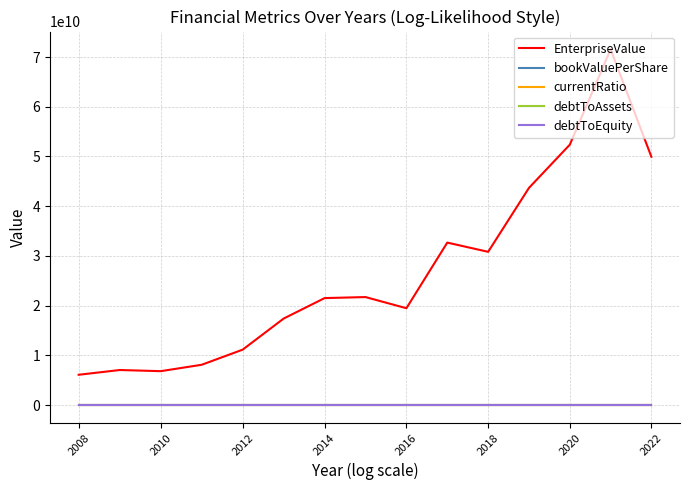

True or false: EnterpriseValue and debtToEquity cross at least once.

False